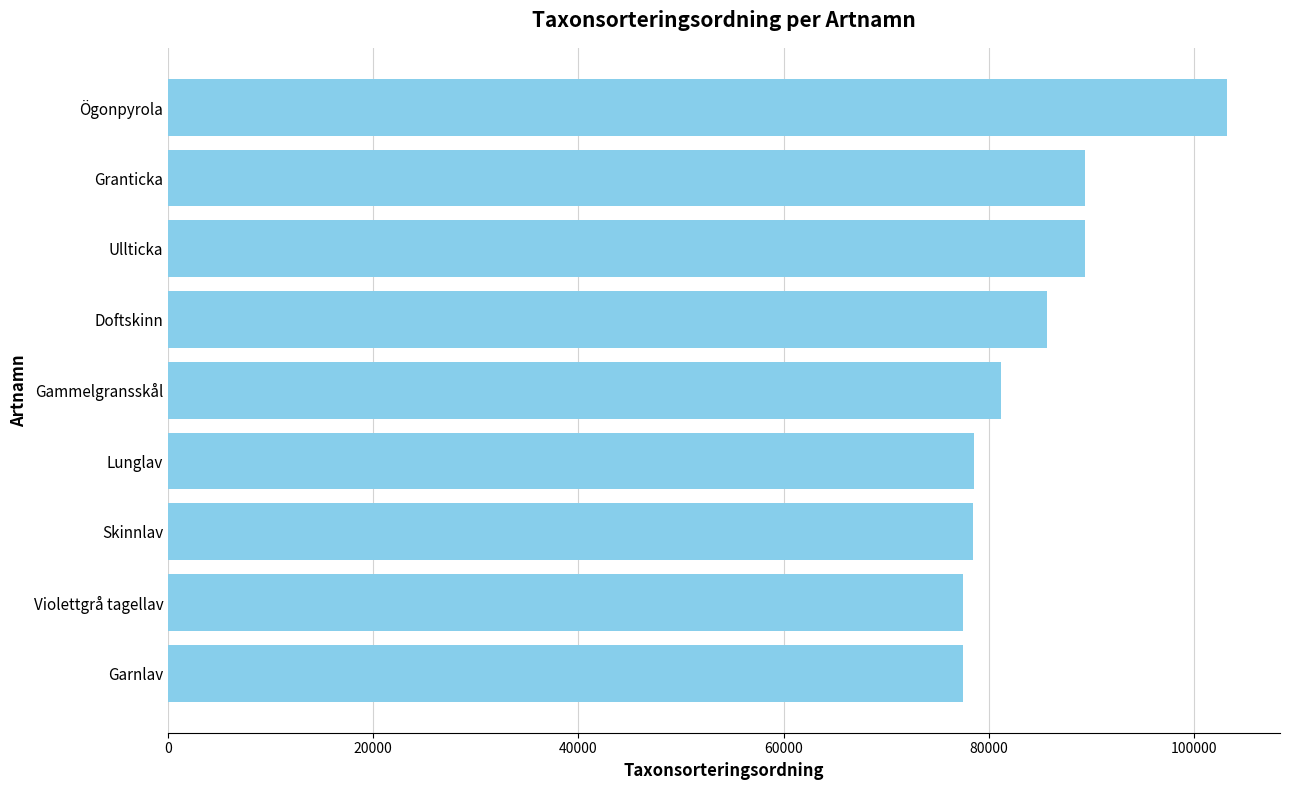

What is the smallest value displayed?

77506